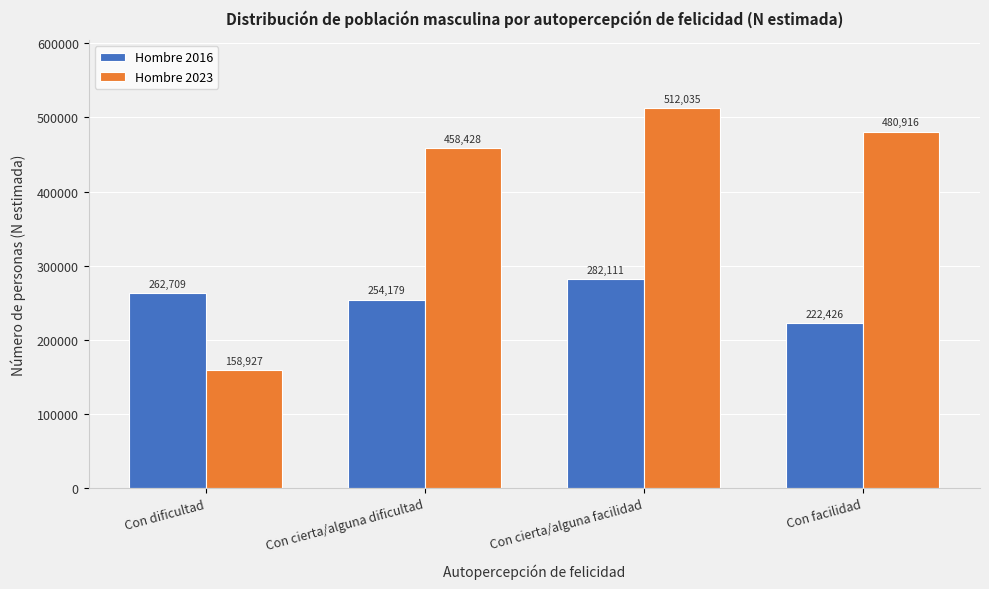

Reading left to right, transcribe all the data shown in this chart.

Hombre 2016: 262709	254179	282111	222426
Hombre 2023: 158927	458428	512035	480916